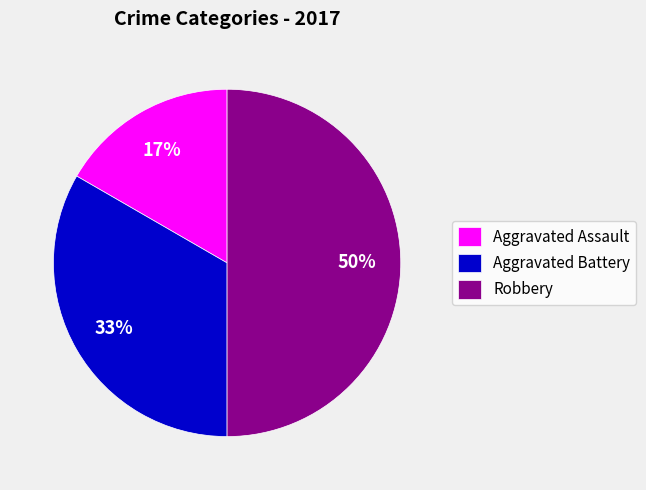

How many segments does this pie chart have?

3